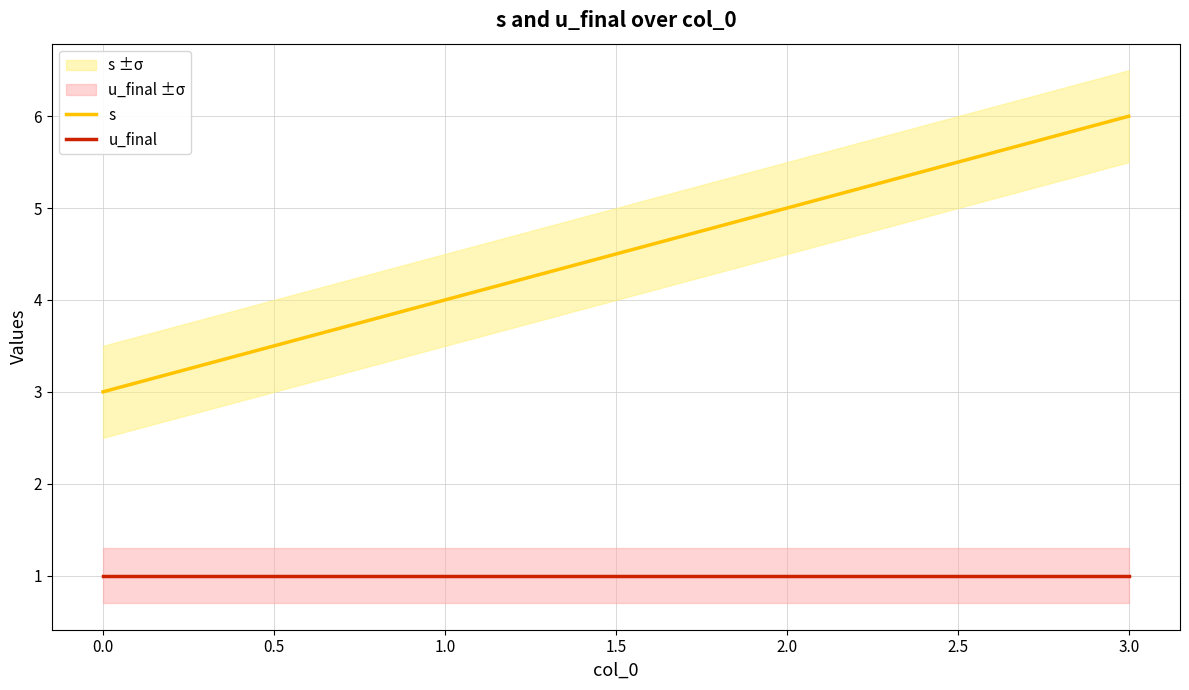

True or false: s and u_final intersect in this chart.

False